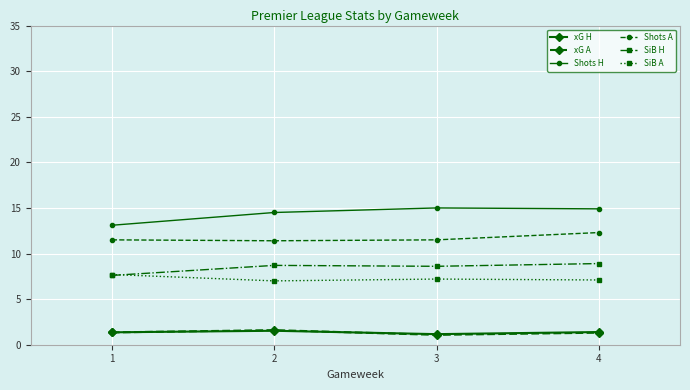

What is the lowest value of the SiB A series?

7.0